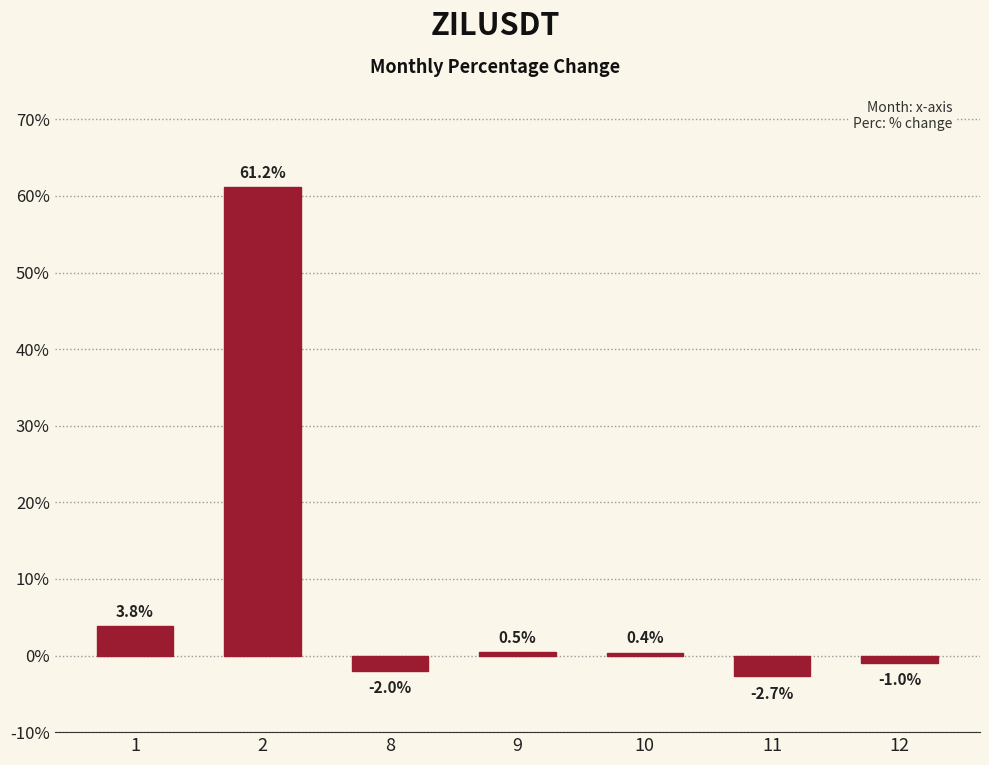

Does the chart contain stacked bars?

No